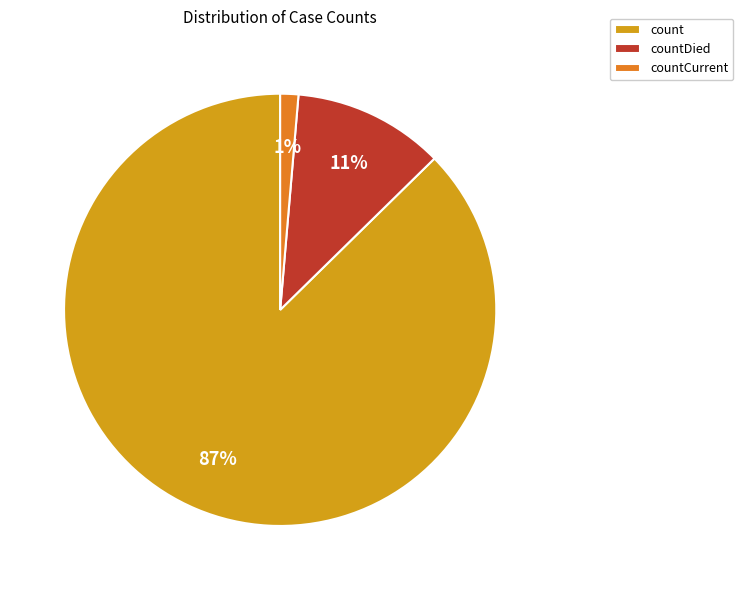

Rank the categories by value from highest to lowest.

count, countDied, countCurrent